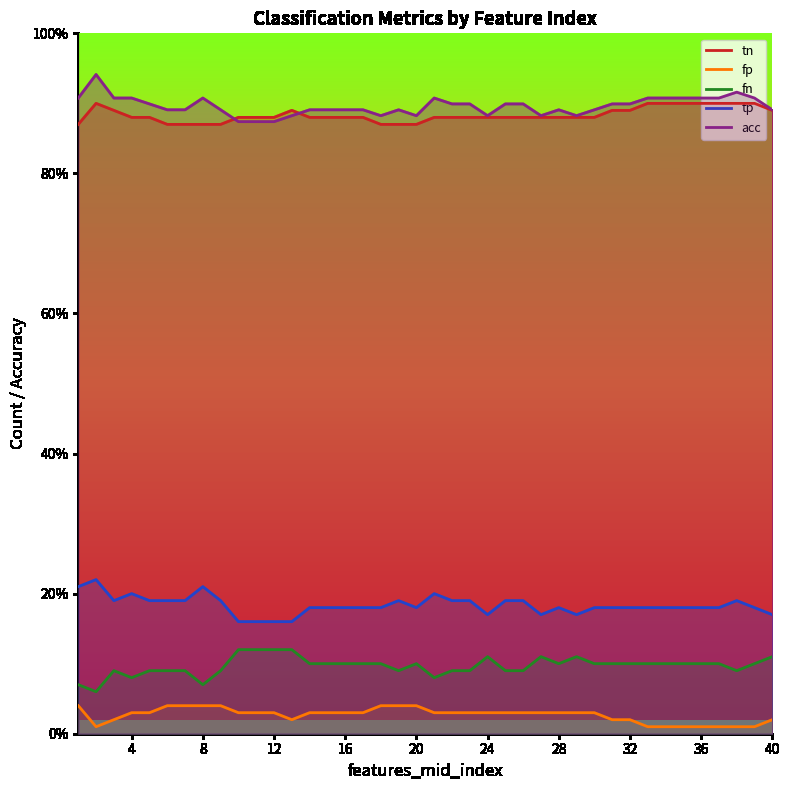

What is the maximum value shown in the chart?

0.9